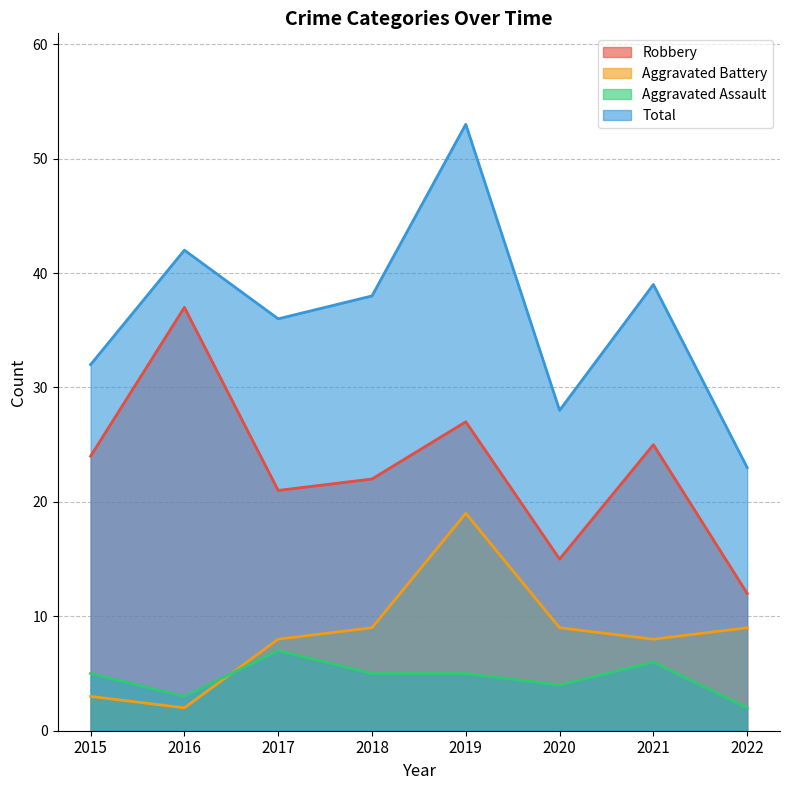

What value does the Total series have at 2017?

36